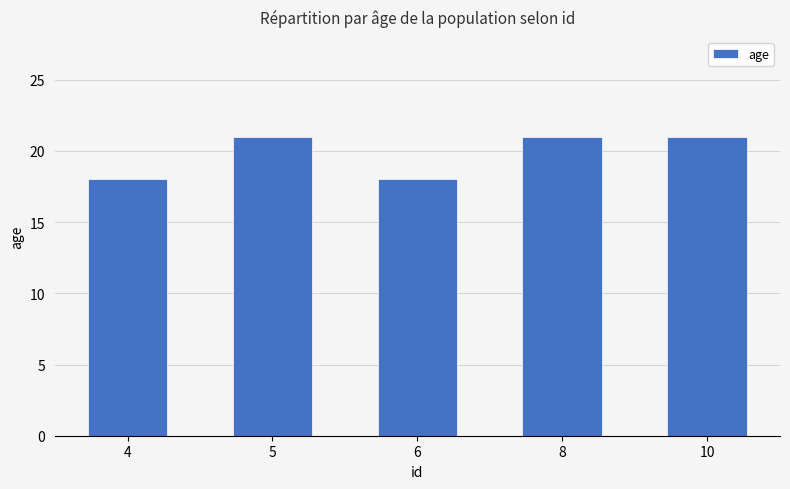

What is the sum of the values at 4 and 5?

39